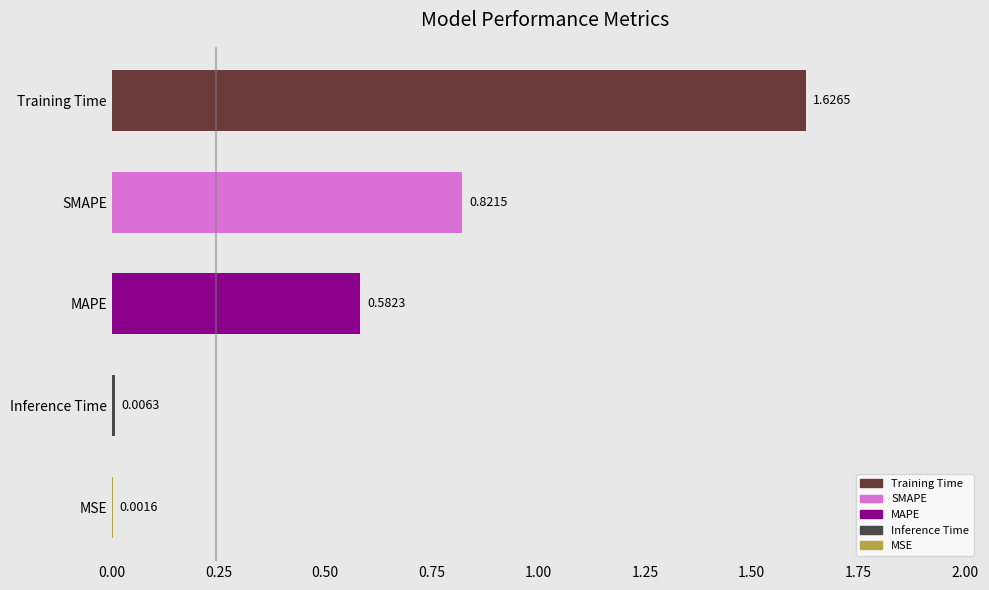

Which category has the highest value across all series?

Training Time